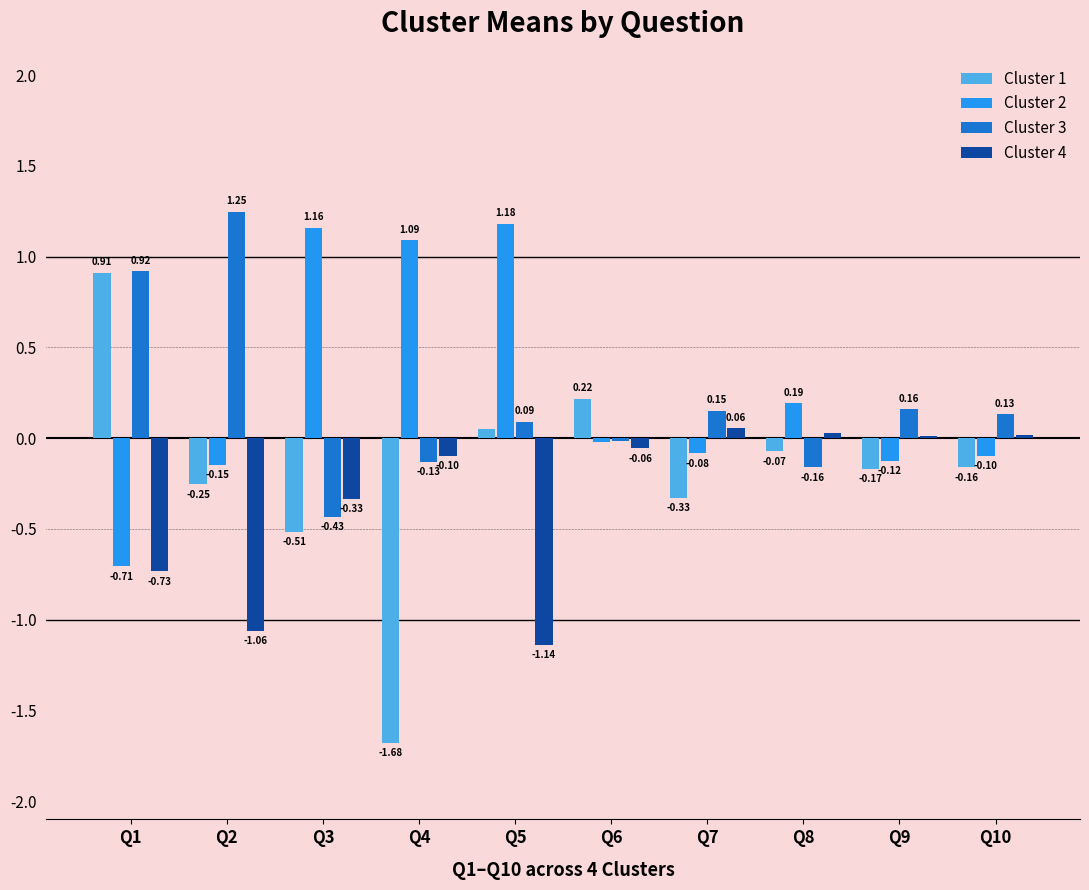

Are the bars horizontal?

No